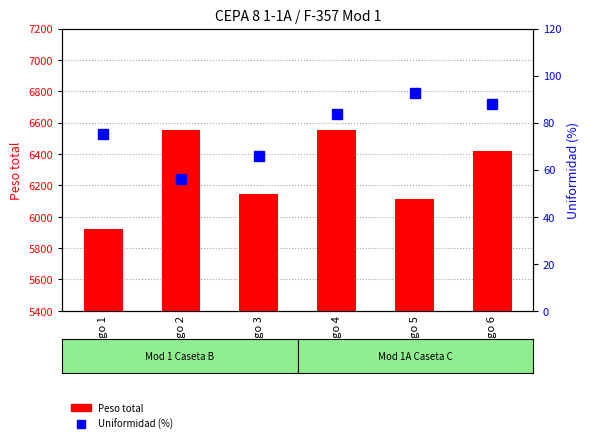

What is the sum of all Peso total values?

37703.0